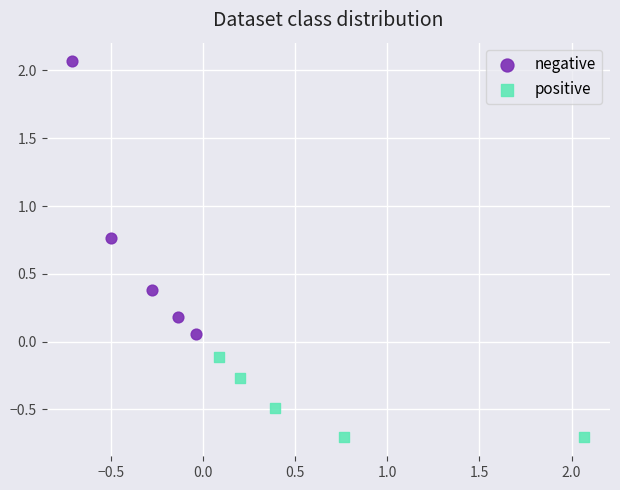

Which series contains the lowest Y value?

positive